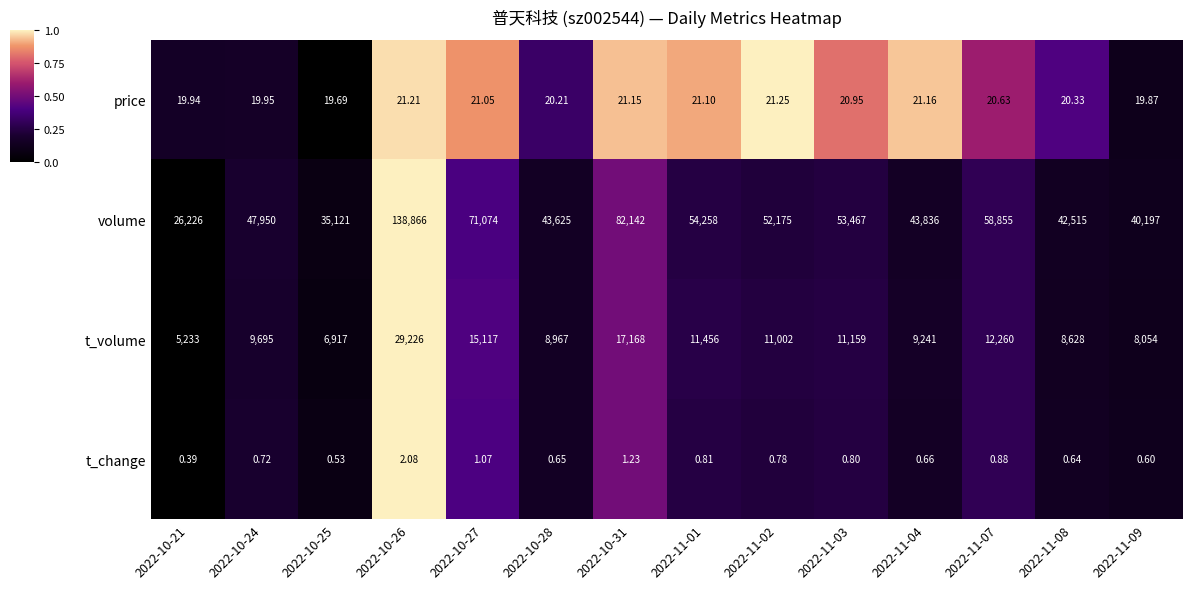

Is the value of t_change at 2022-11-09 greater than the value of price at 2022-10-24?

No